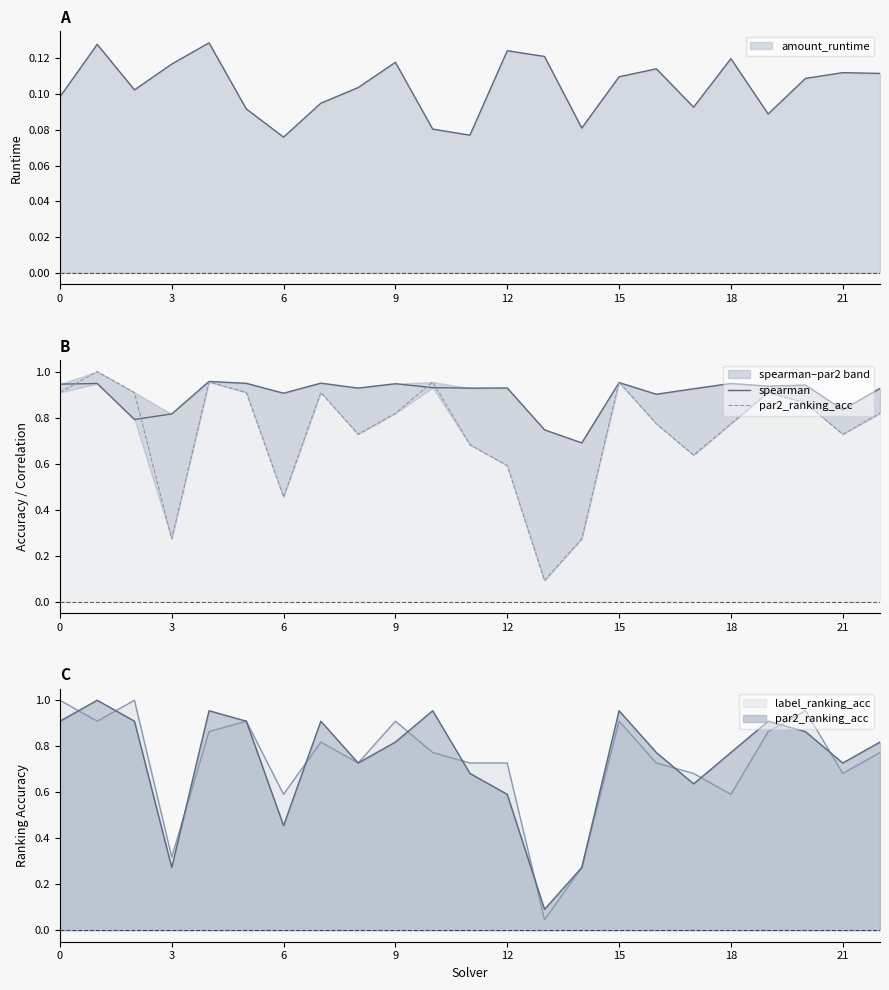

Between 0 and 12, which series saw the biggest shift?

par2_ranking_acc